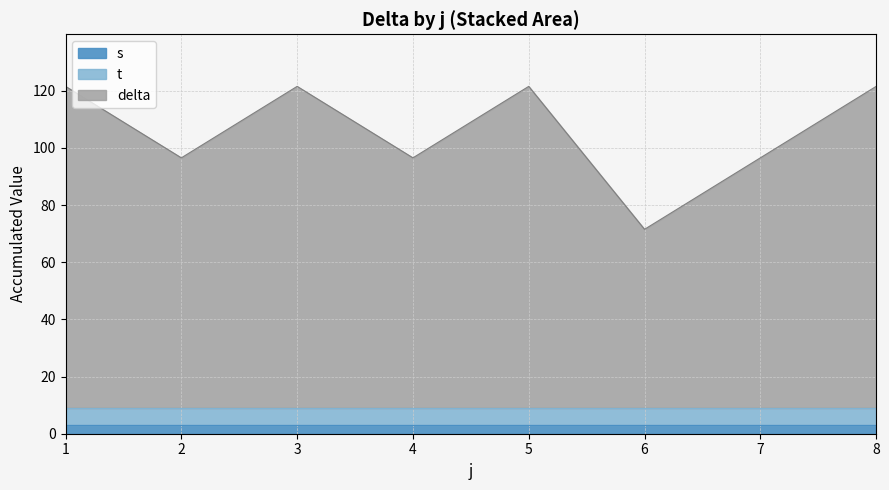

What is the total value across all series at 5?

121.5